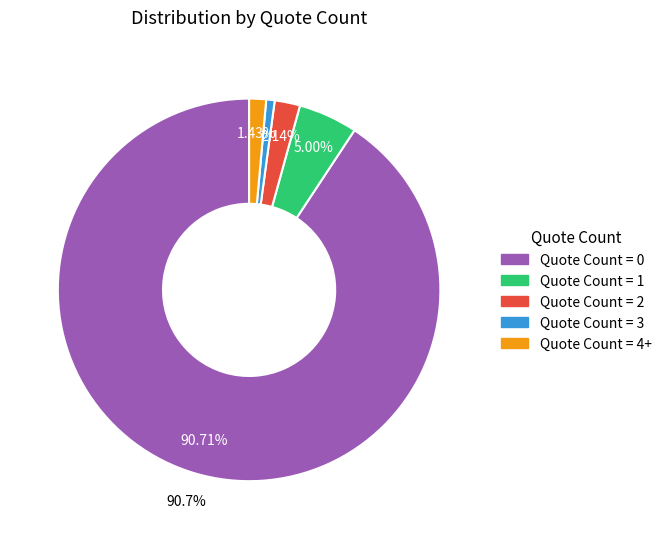

Which has a higher value, Quote Count = 2 or Quote Count = 3?

Quote Count = 2